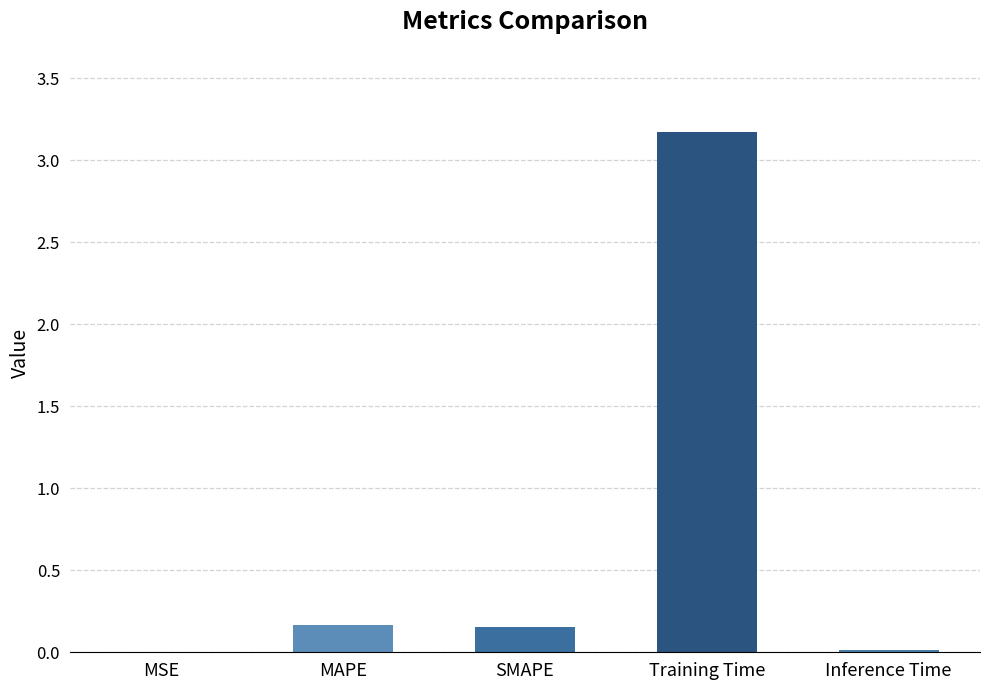

What is the sum of all values?

3.5